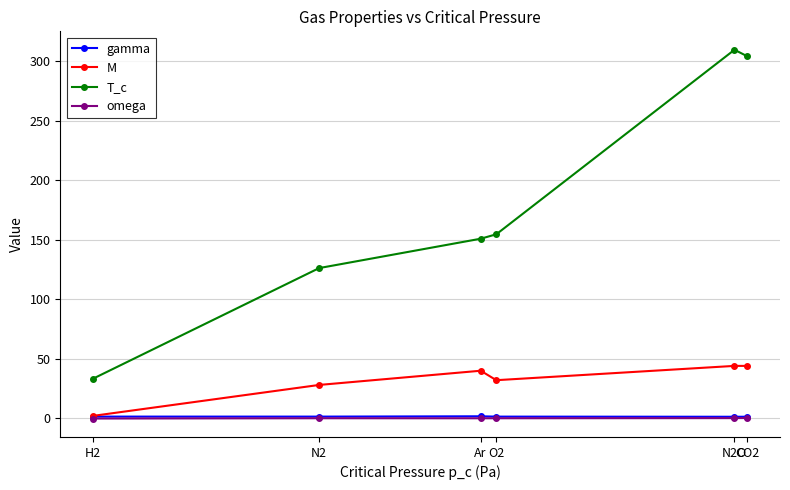

What is the difference between the M values at N2 and O2?

4.0